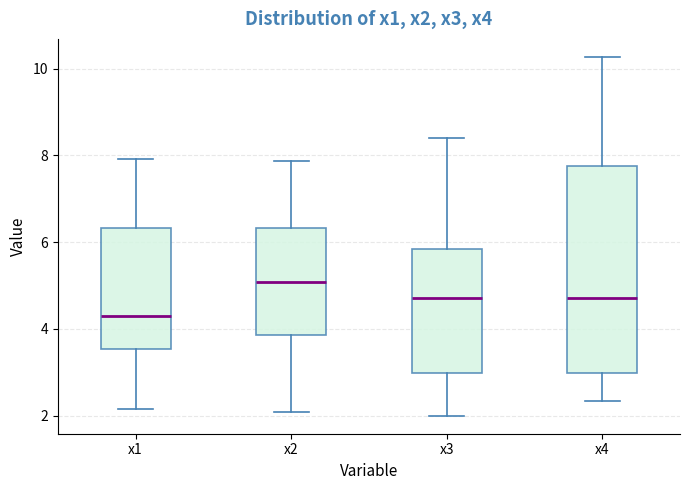

Reading left to right, transcribe this box plot: for each box, give where its median line is, the range the box spans, and where its two whiskers end, as read against the y-axis. The values are not printed on the chart, so give them approximately, as read against the axis.

x1: median 4.2, box 3.6 to 6.4, whiskers 2.2 to 8.0
x2: median 5.0, box 3.8 to 6.4, whiskers 2.0 to 7.8
x3: median 4.8, box 3.0 to 5.8, whiskers 2.0 to 8.4
x4: median 4.8, box 3.0 to 7.8, whiskers 2.4 to 10.2